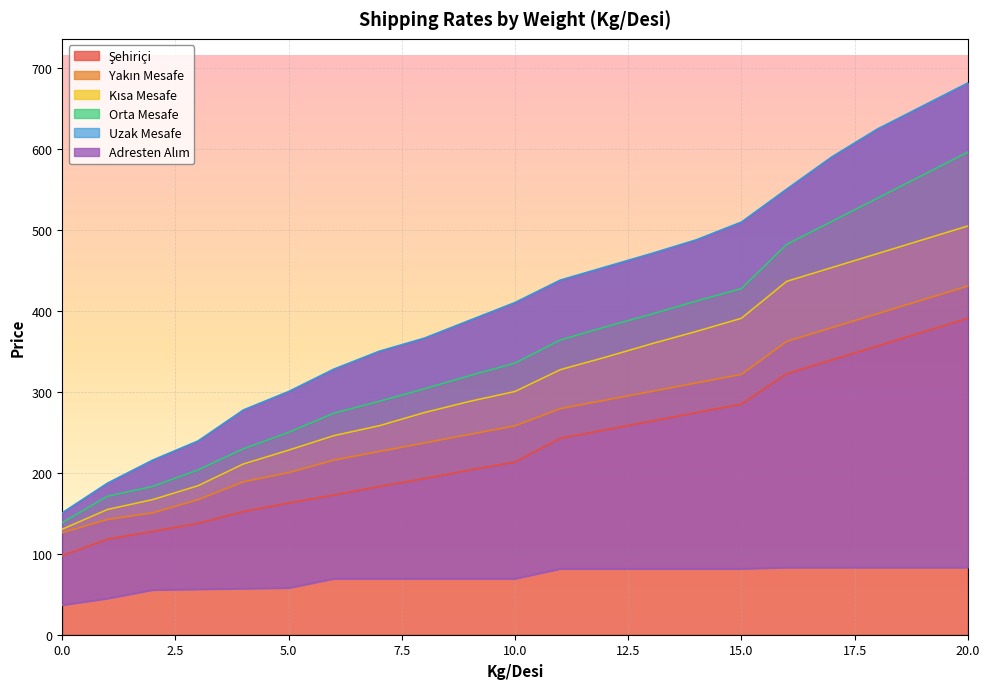

True or false: Yakın Mesafe and Uzak Mesafe cross at least once.

False